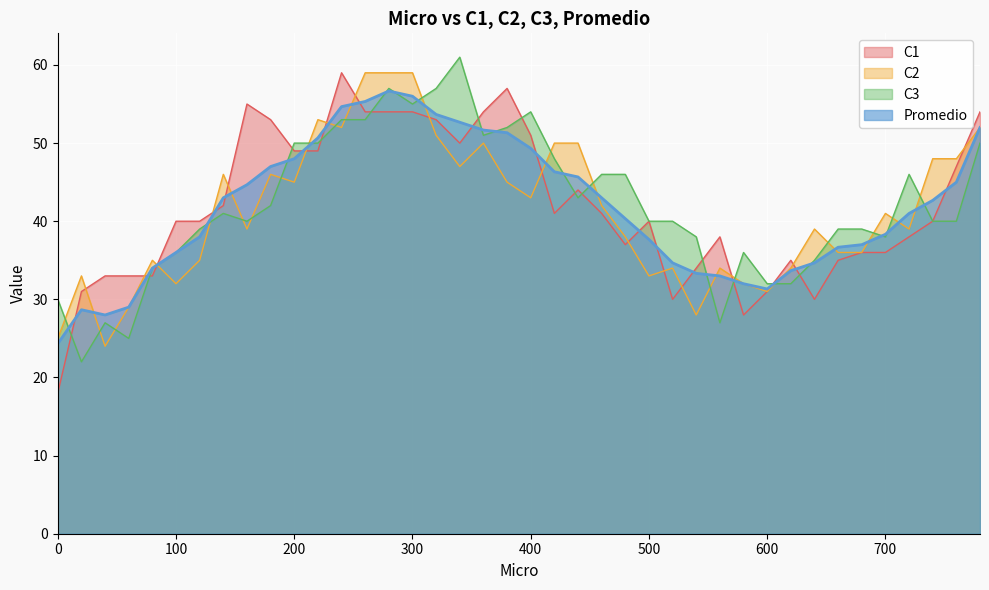

Where is the first local maximum for C2?

20